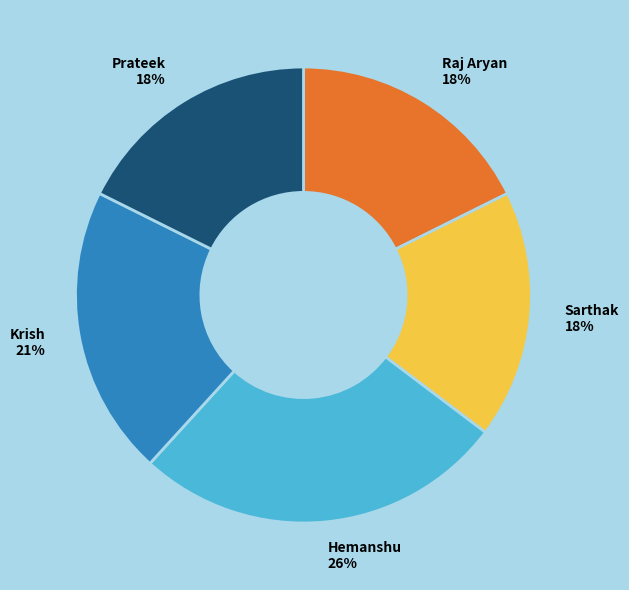

To the nearest percent, what percentage of the pie is Hemanshu?

26%